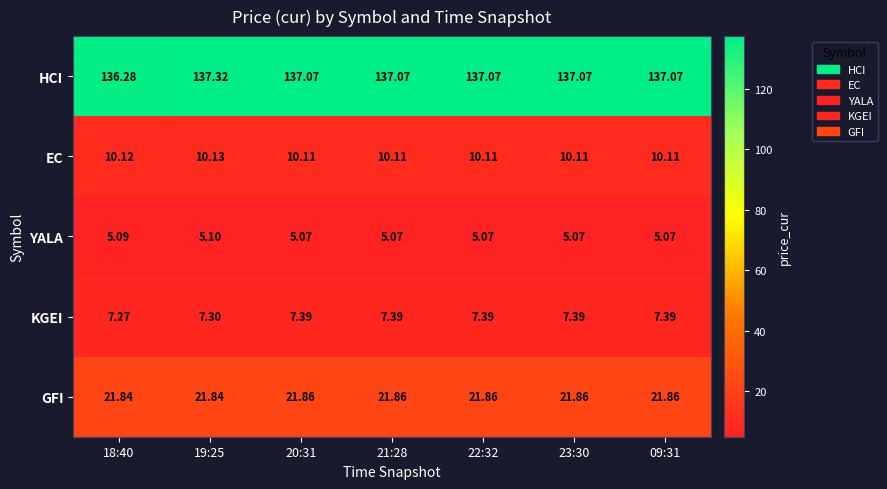

Which series has the largest range (max minus min)?

HCI